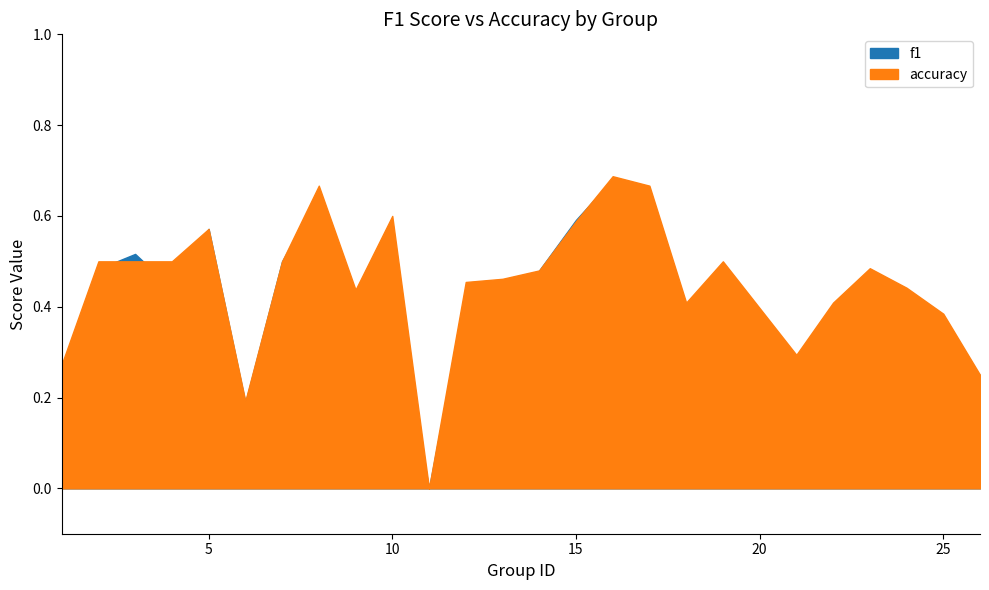

What is the difference between the second highest and minimum values in the accuracy series?

0.7